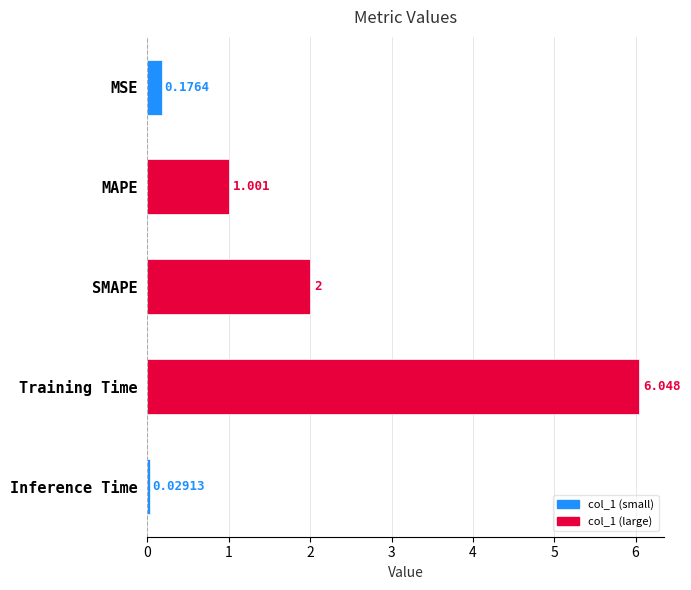

Which category has the lowest value across all series?

Inference Time